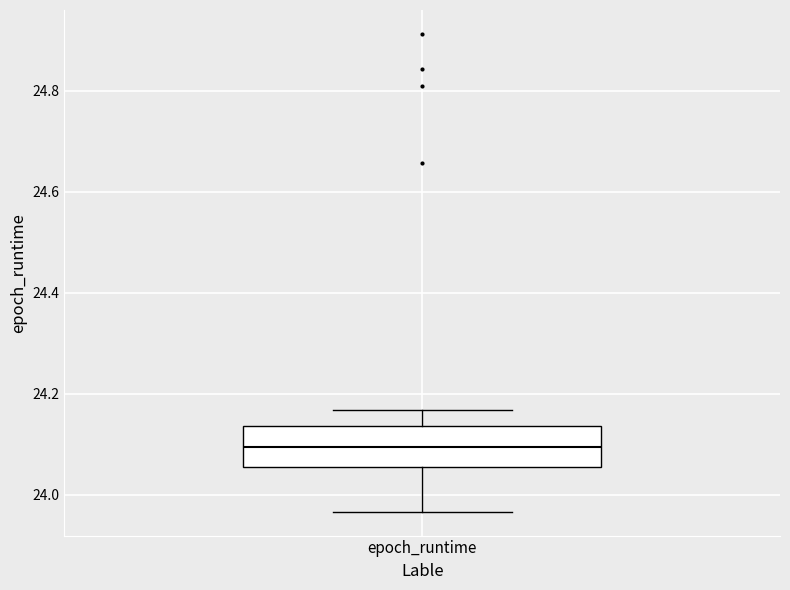

Where does the median line of the box for epoch_runtime sit on the y-axis? The values are not printed on the chart, so give them approximately, as read against the axis.

24.10